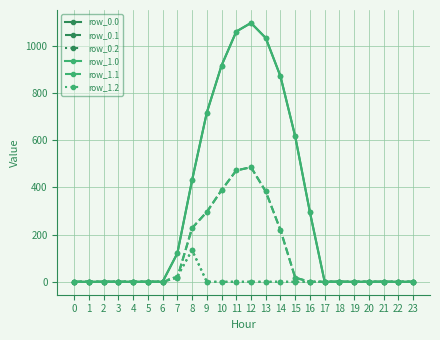

Is this an area chart (filled region under the line)?

No